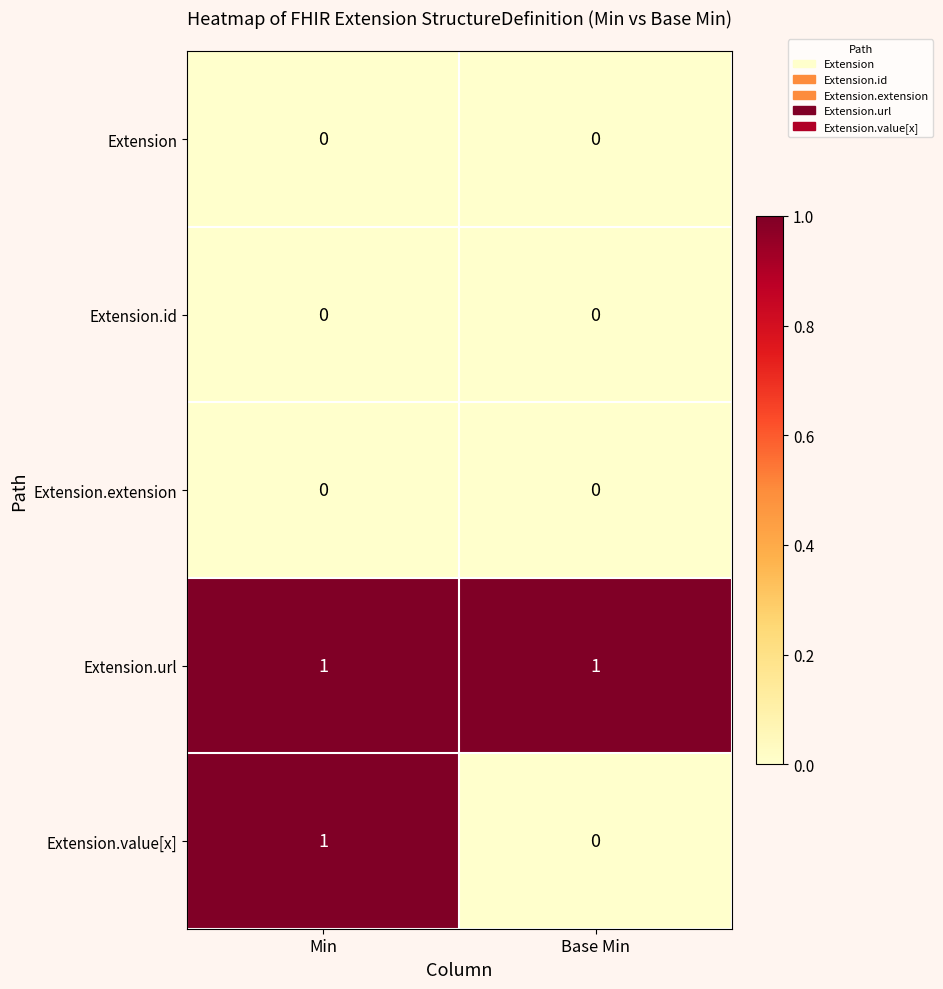

Which series has the largest range (max minus min)?

Extension.value[x]